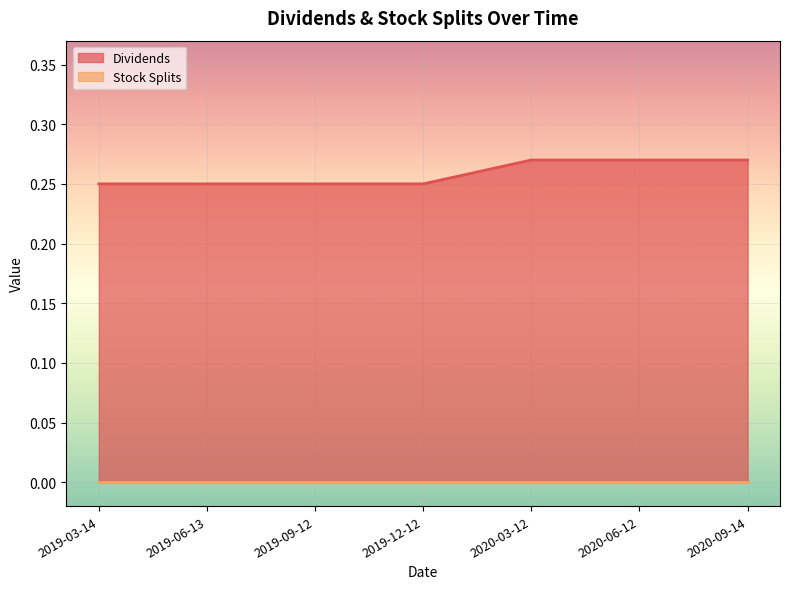

Reading left to right, transcribe all the data shown in this chart.

2019-03-14=0.2	2019-06-13=0.2	2019-09-12=0.2	2019-12-12=0.2	2020-03-12=0.3	2020-06-12=0.3	2020-09-14=0.3